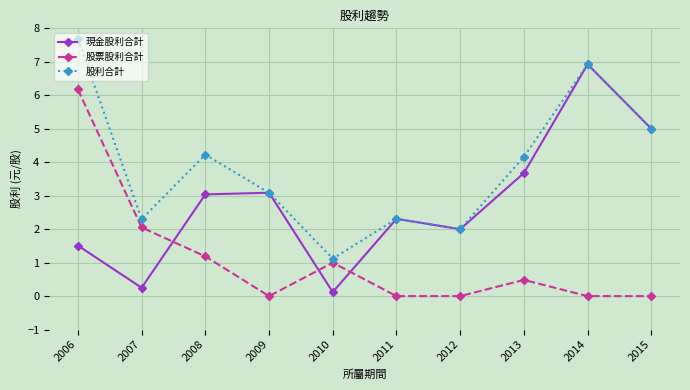

Between 2010 and 2011, which series saw the biggest shift?

現金股利合計